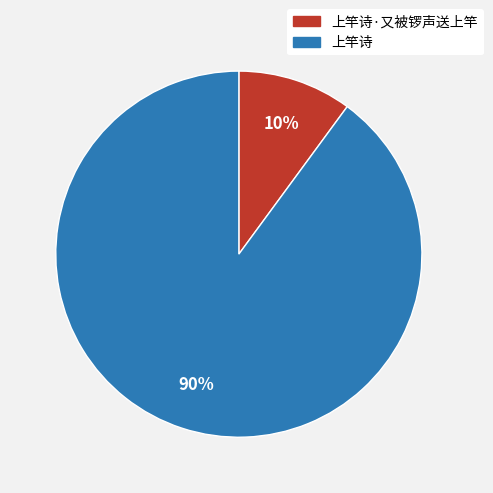

How many slices are in this pie chart?

2